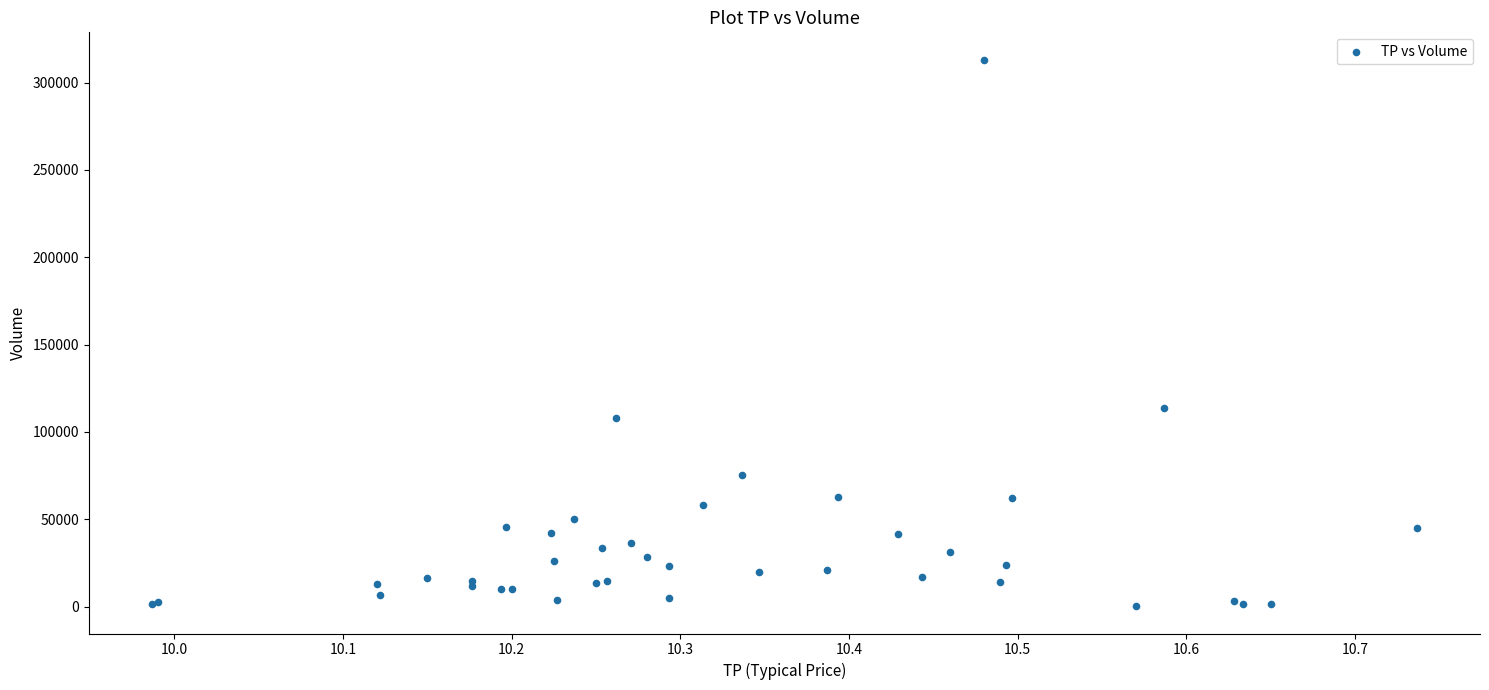

What Y value in the scatter plot is closest to 156650?

113600